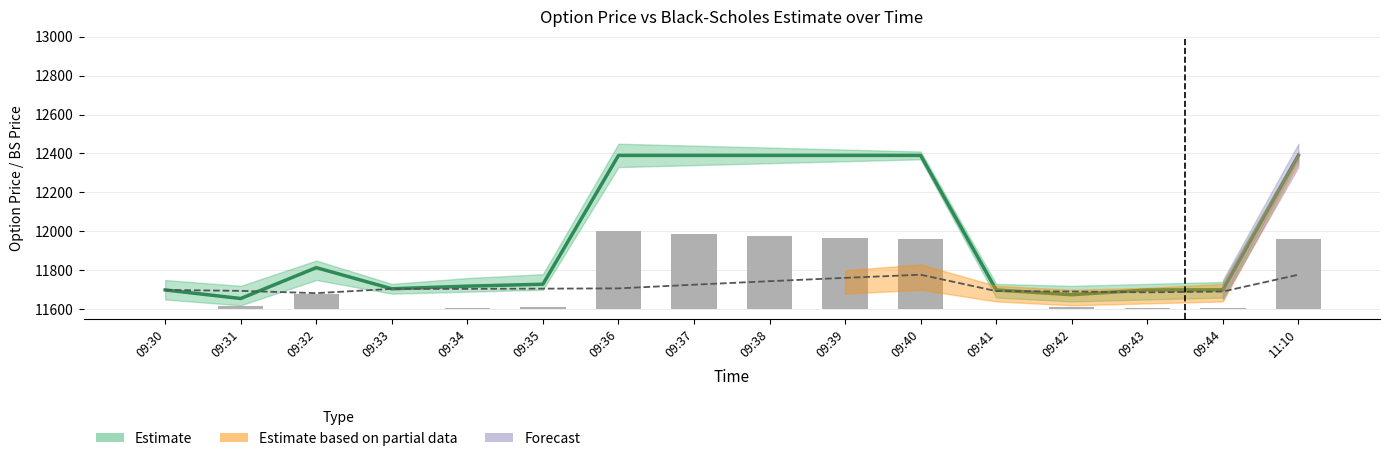

What is the label of the 5th bar from the right?

09:41